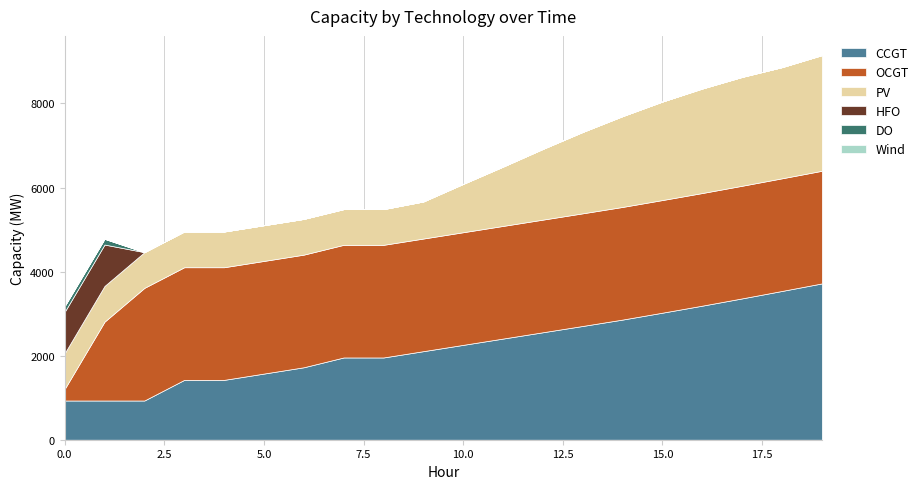

Reading right to left, what are all the values shown in this chart?

CCGT: 19=3719	18=3540	17=3363	16=3190	15=3023	14=2859	13=2707	12=2557	11=2407	10=2257	9=2107	8=1957	7=1957	6=1724	5=1574	4=1424	3=1424	2=933	1=933	0=933
OCGT: 19=2680	18=2680	17=2680	16=2680	15=2680	14=2680	13=2680	12=2680	11=2680	10=2680	9=2680	8=2680	7=2680	6=2680	5=2680	4=2680	3=2680	2=2680	1=1876	0=276
PV: 19=2752	18=2645	17=2590	16=2487	15=2344	14=2161	13=1937	12=1683	11=1412	10=1151	9=882	8=850	7=850	6=850	5=850	4=850	3=850	2=850	1=850	0=850
HFO: 19=0	18=0	17=0	16=0	15=0	14=0	13=0	12=0	11=0	10=0	9=0	8=0	7=0	6=0	5=0	4=0	3=0	2=0	1=985	0=985
DO: 19=0	18=0	17=0	16=0	15=0	14=0	13=0	12=0	11=0	10=0	9=0	8=0	7=0	6=0	5=0	4=0	3=0	2=0	1=136	0=136
Wind: 19=0	18=0	17=0	16=0	15=0	14=0	13=0	12=0	11=0	10=0	9=0	8=0	7=0	6=0	5=0	4=0	3=0	2=0	1=0	0=0